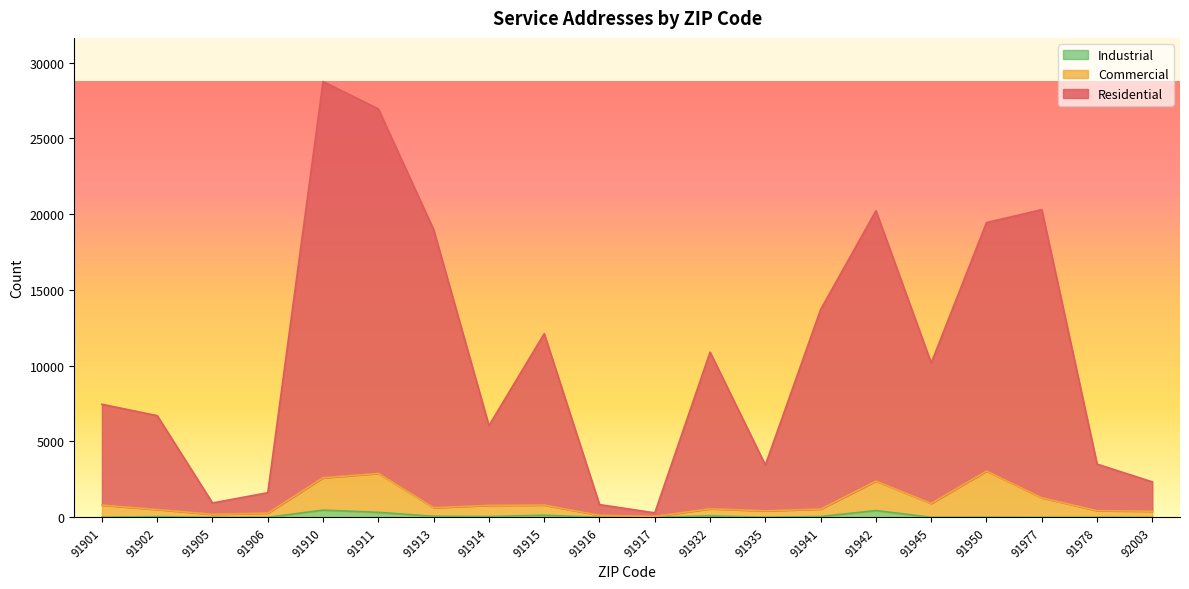

True or false: Residential and Industrial intersect in this chart.

False